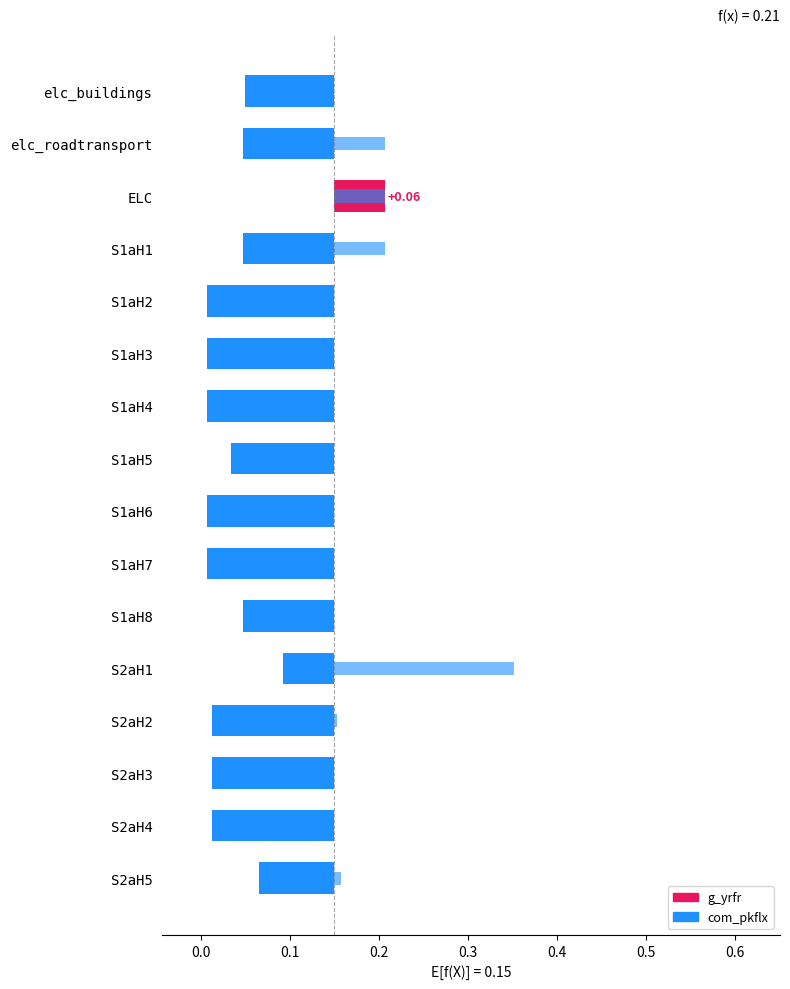

What is the difference between the second highest and minimum values in the g_yrfr series?

0.1